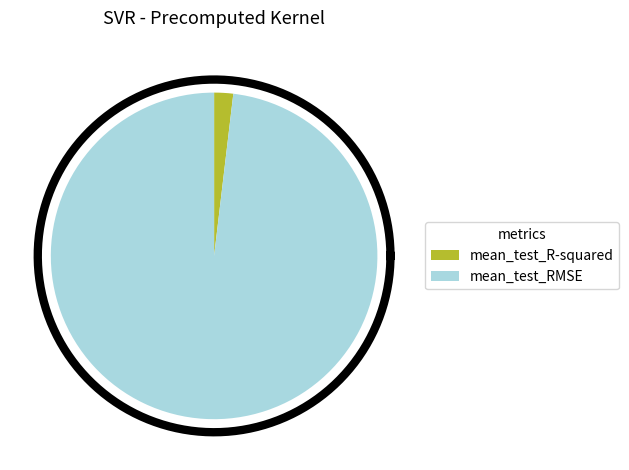

Rank the categories by value from lowest to highest.

mean_test_R-squared, mean_test_RMSE